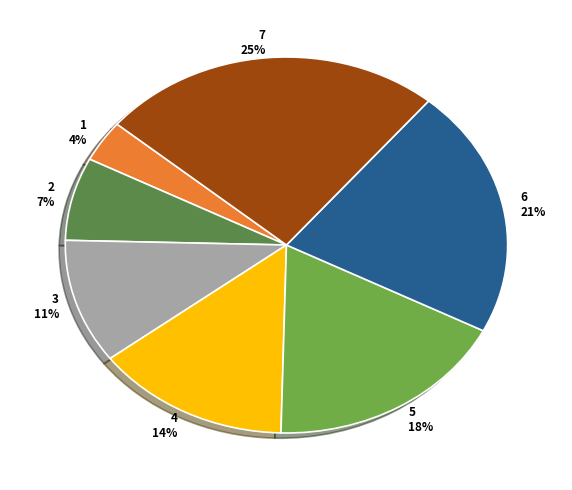

Between 5 18% and 7 25%, which is larger?

7 25%